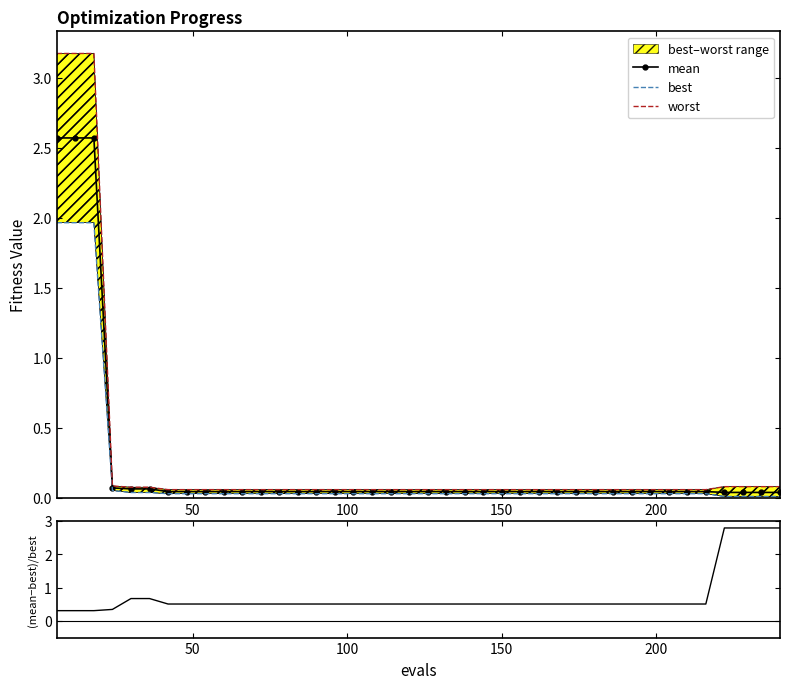

What is the highest value of the mean series?

2.6